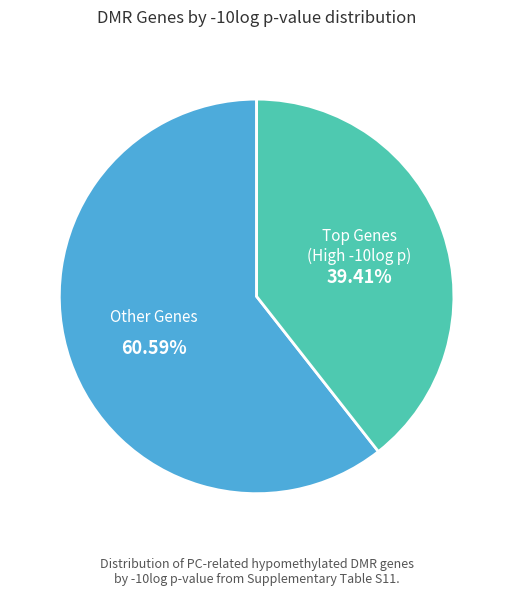

How many slices are in this pie chart?

2